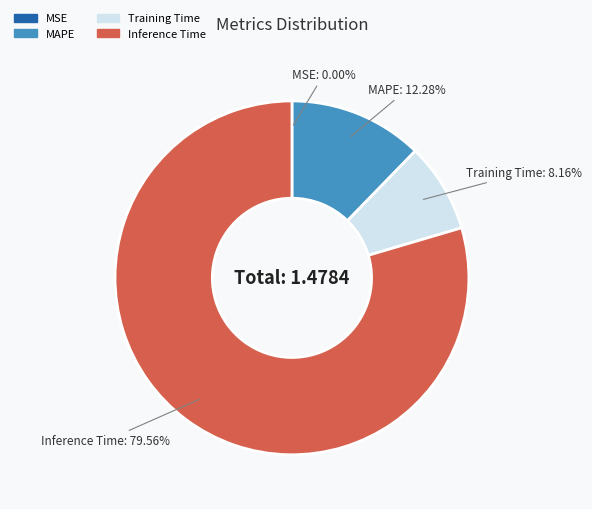

Does any single category account for the majority?

Yes